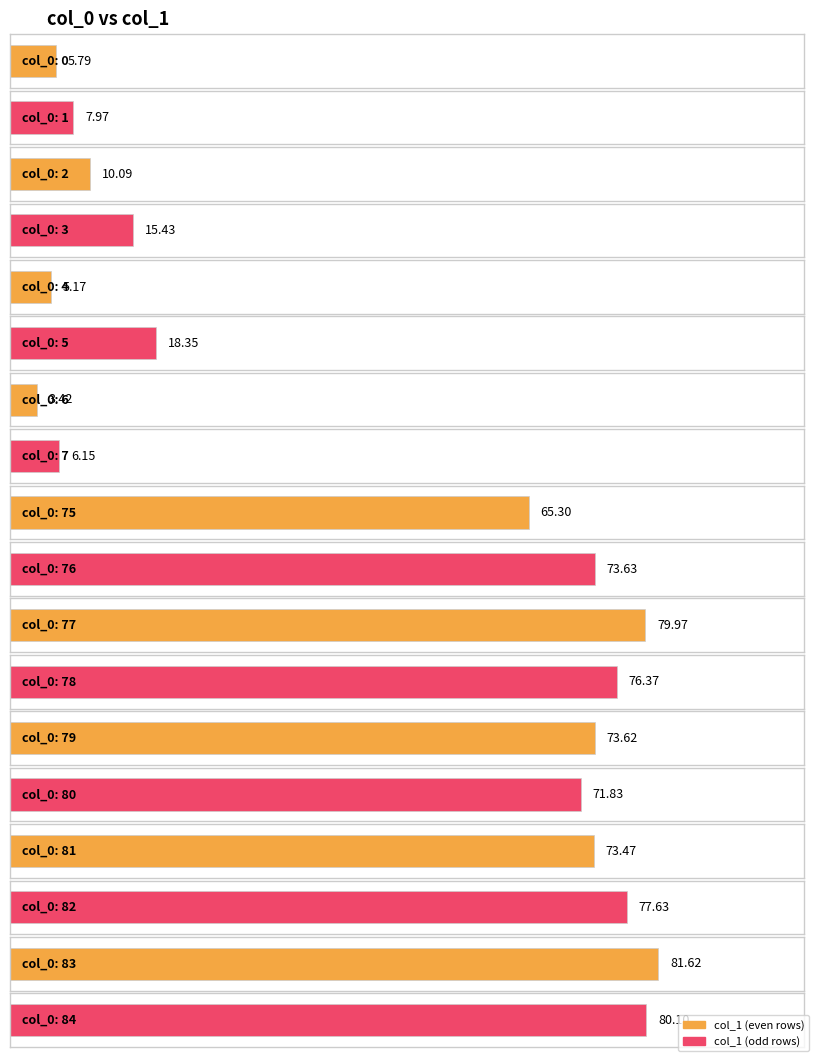

Rank the categories by value from highest to lowest.

83, 84, 77, 82, 78, 76, 79, 81, 80, 75, 5, 3, 2, 1, 7, 0, 4, 6